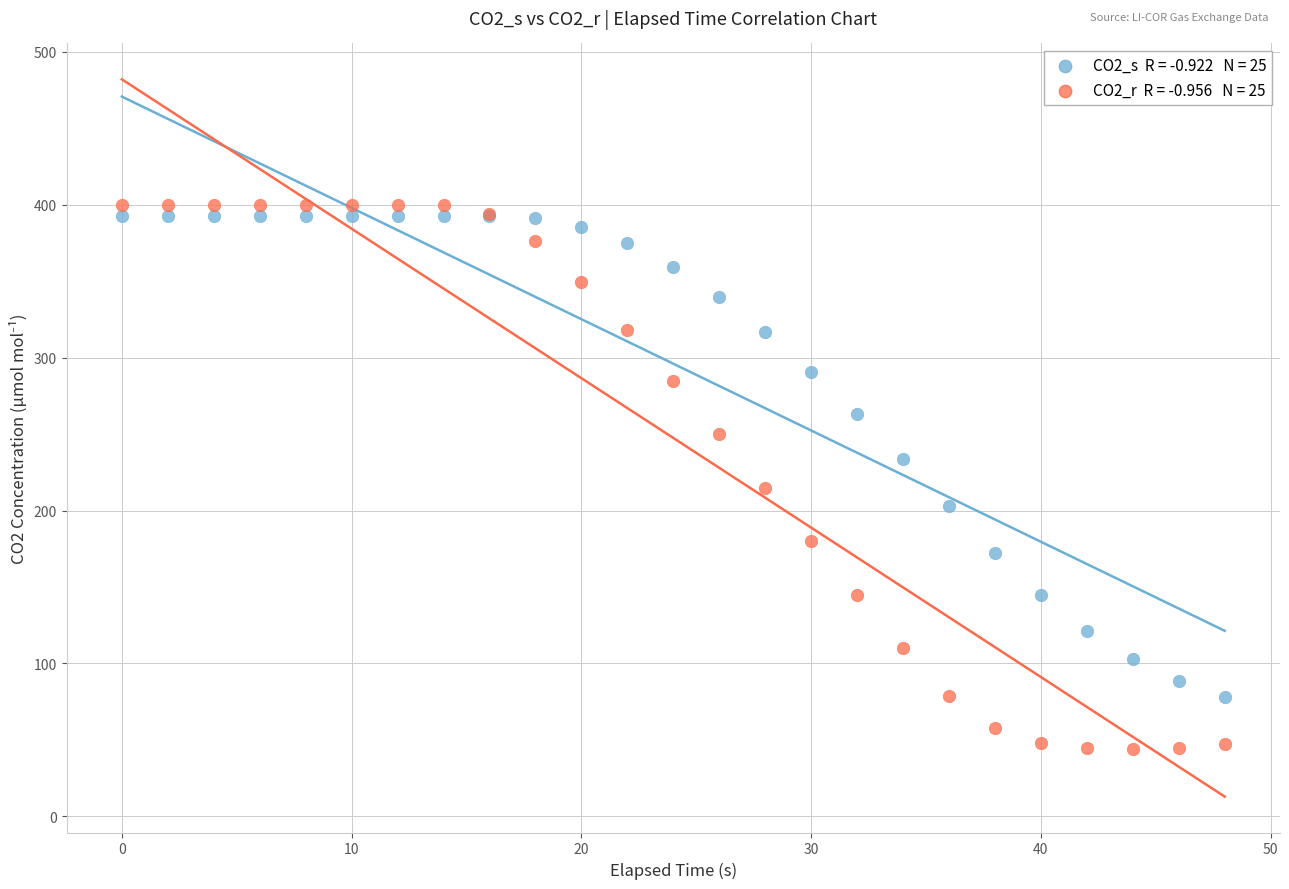

Across all series, what Y value is closest to 221?

215.0